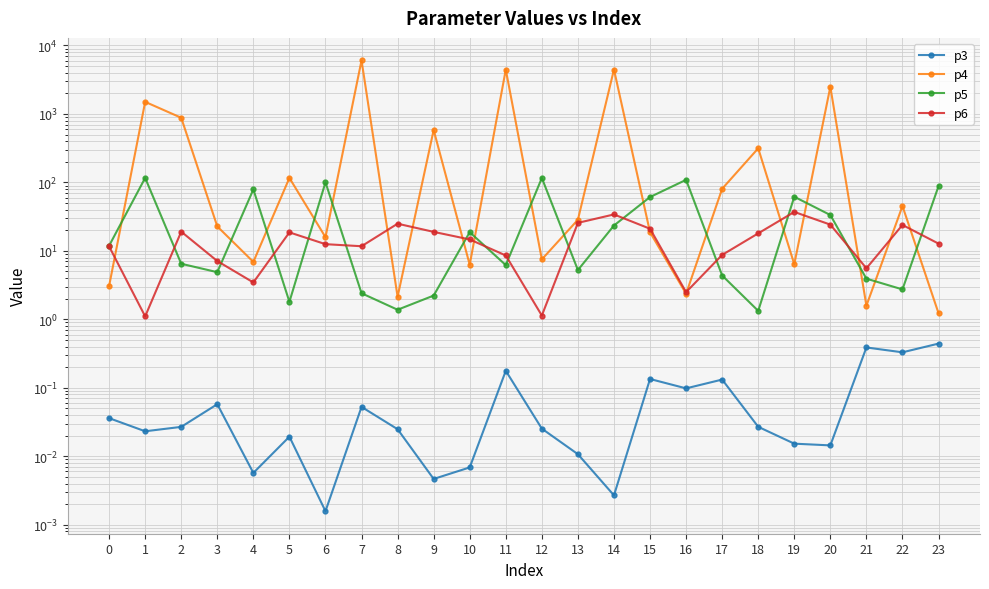

What is the difference between the maximum and minimum values in the p3 series?

0.4